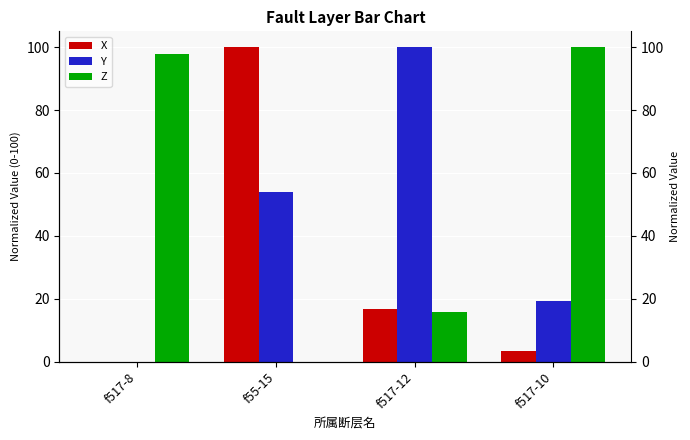

Between f55-15 and f517-10, which series saw the biggest shift?

Z